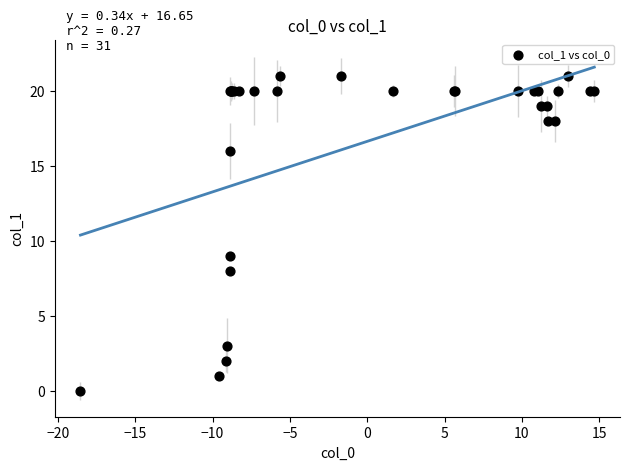

What Y value in the scatter plot is closest to 10?

9